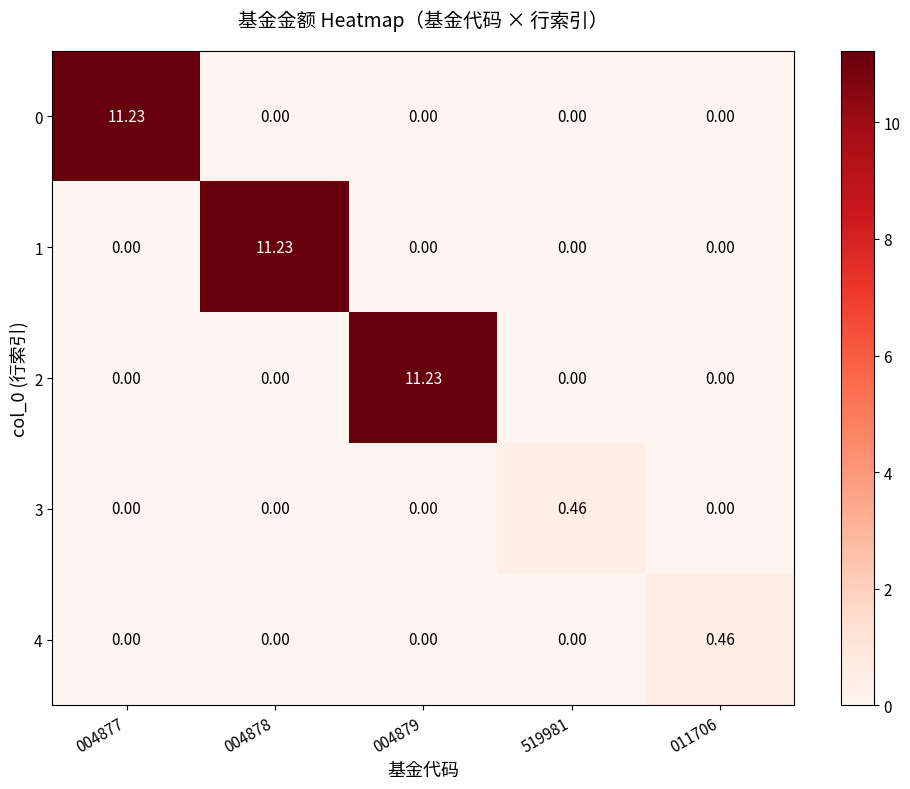

Is the value of 2 at 011706 greater than the value of 0 at 004877?

No